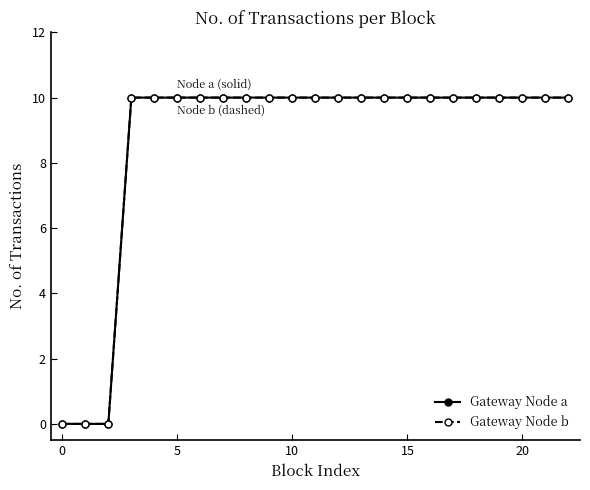

How many Gateway Node b values are between 10 and 11?

20